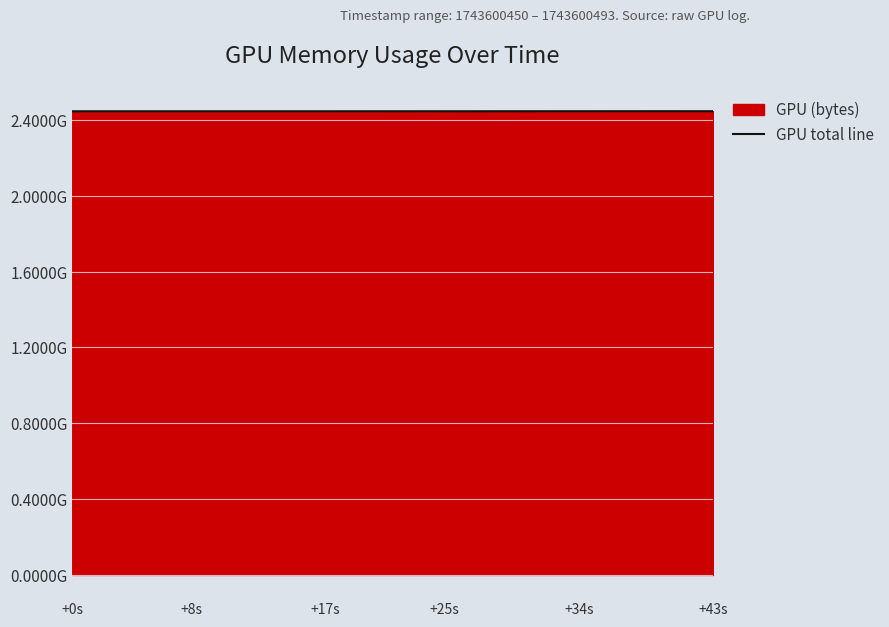

The chart shows a value of 3474423827 at 38. True or false?

False